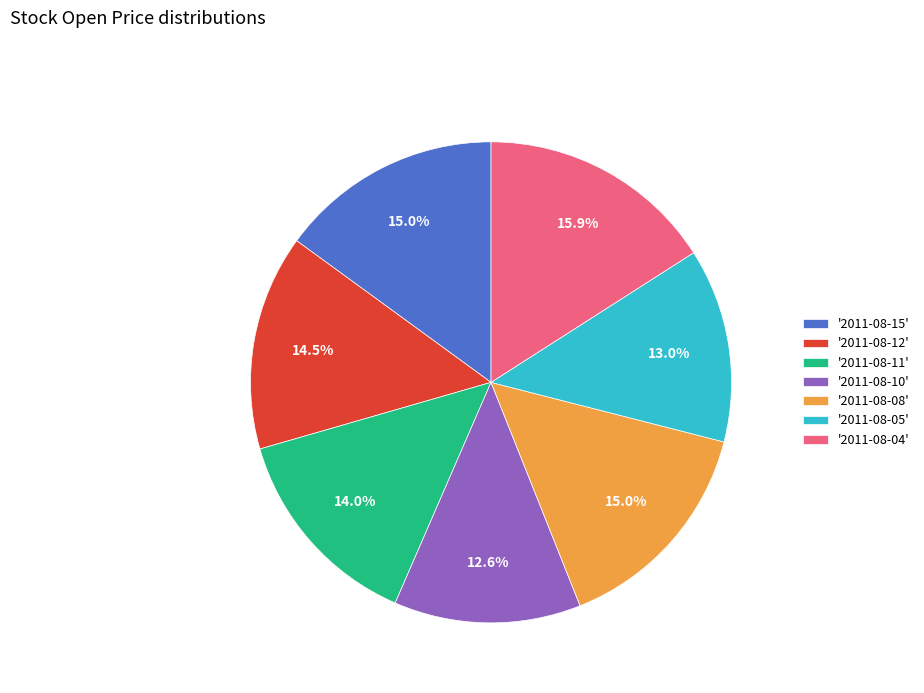

Which has a higher value, '2011-08-08' or '2011-08-11'?

'2011-08-08'